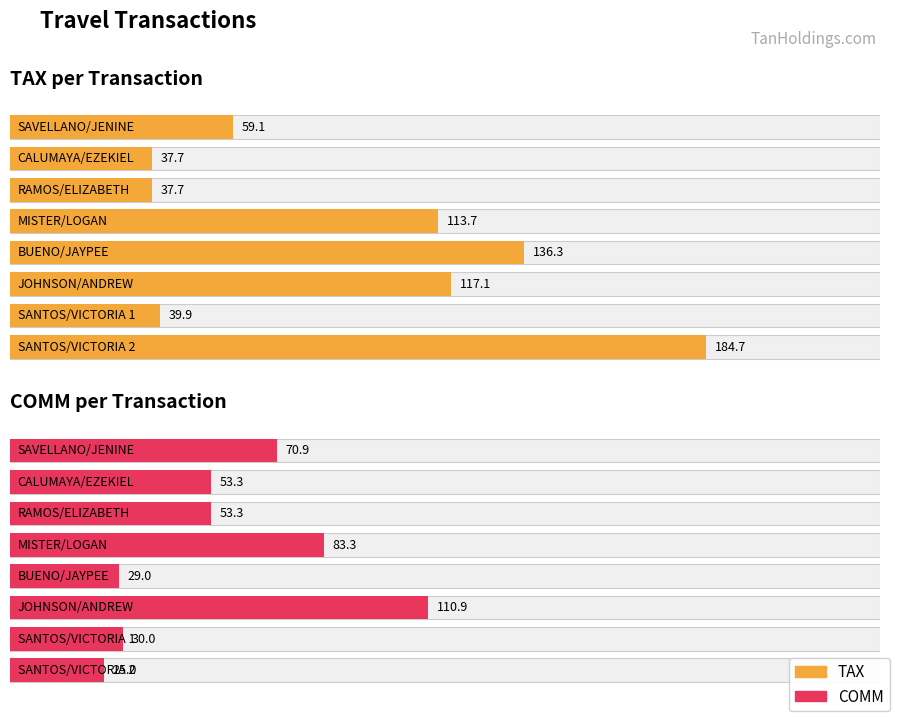

How many groups of bars are there?

8